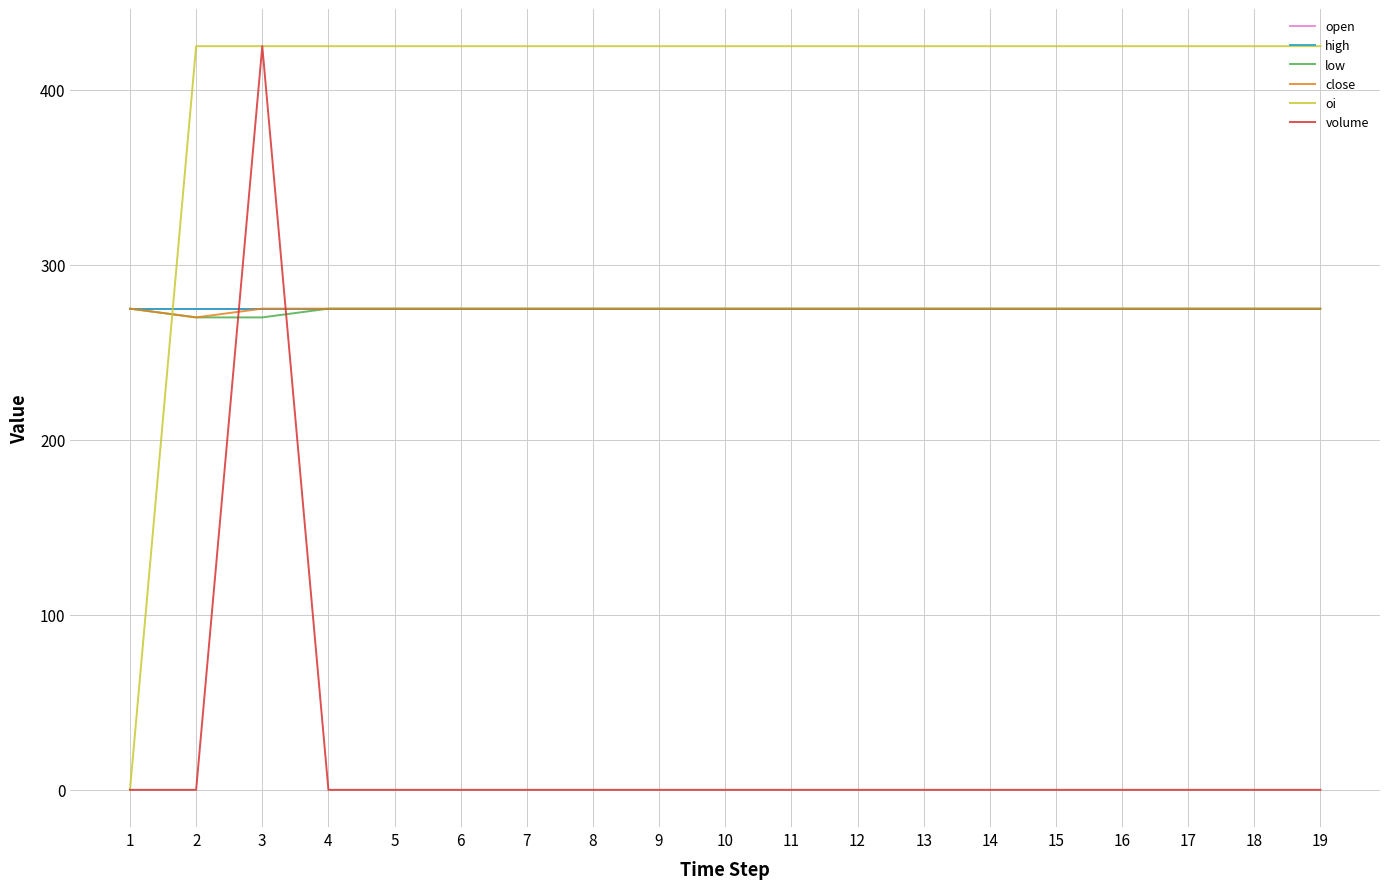

Reading right to left, list all the values displayed in this chart.

open: 275	275	275	275	275	275	275	275	275	275	275	275	275	275	275	275	275	275	275
high: 275	275	275	275	275	275	275	275	275	275	275	275	275	275	275	275	275	275	275
low: 275	275	275	275	275	275	275	275	275	275	275	275	275	275	275	275	270	270	275
close: 275	275	275	275	275	275	275	275	275	275	275	275	275	275	275	275	275	270	275
oi: 425	425	425	425	425	425	425	425	425	425	425	425	425	425	425	425	425	425	0
volume: 0	0	0	0	0	0	0	0	0	0	0	0	0	0	0	0	425	0	0